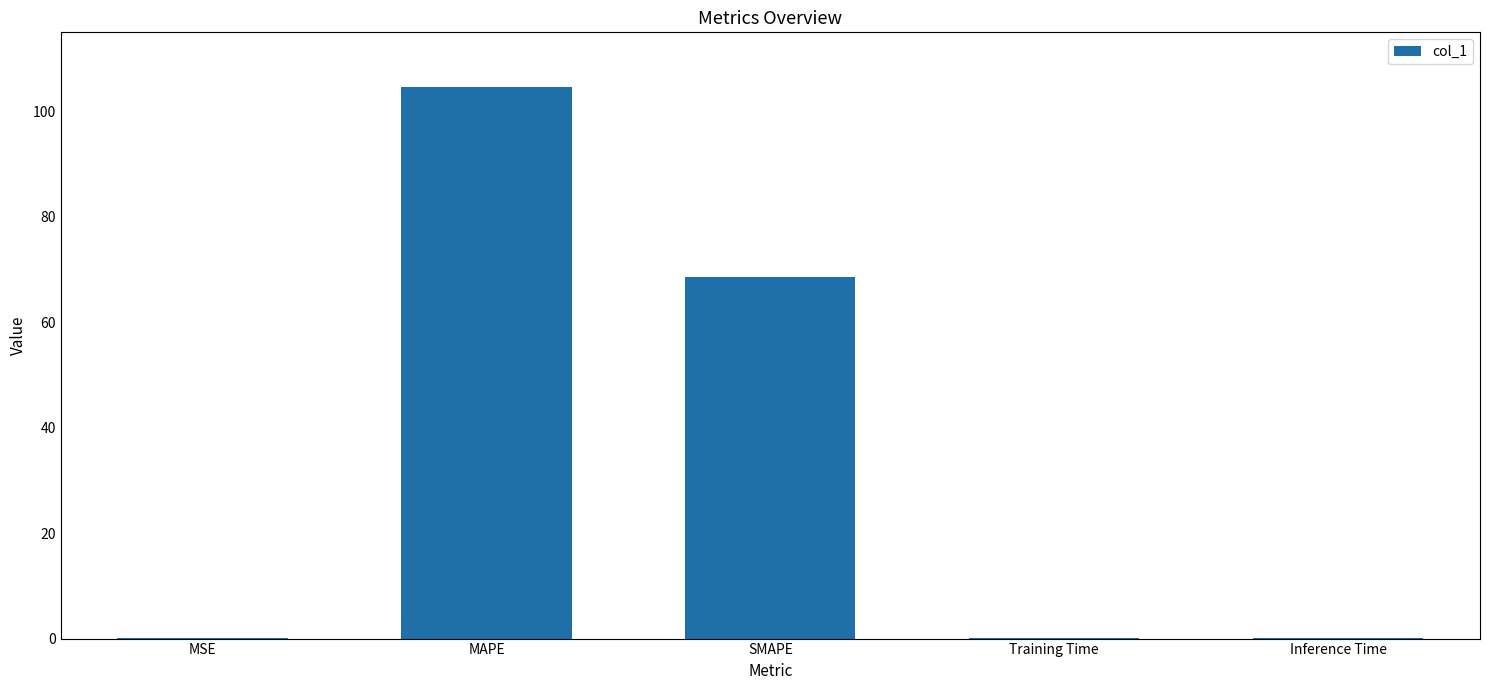

What is the difference between the values at MAPE and SMAPE?

35.9